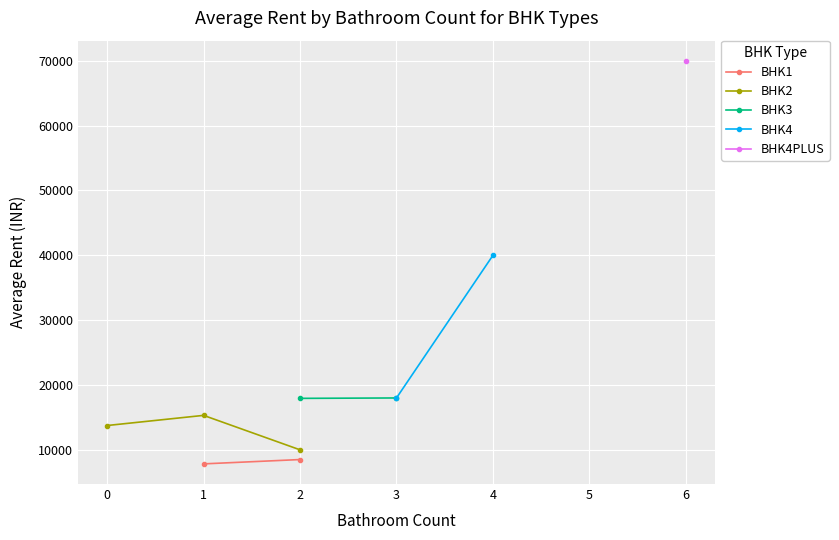

What are all the series names shown in the legend?

BHK1, BHK2, BHK3, BHK4, BHK4PLUS